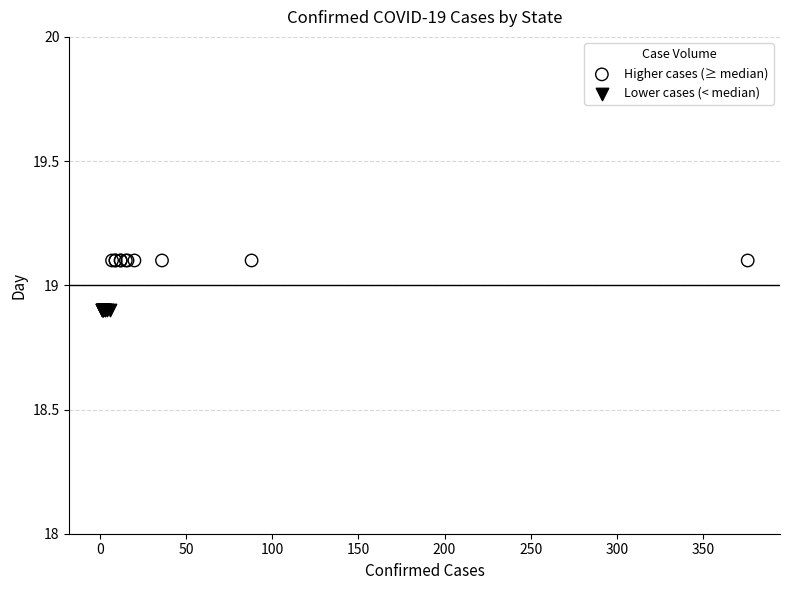

Which series contains the highest Y value?

Higher cases (≥ median)